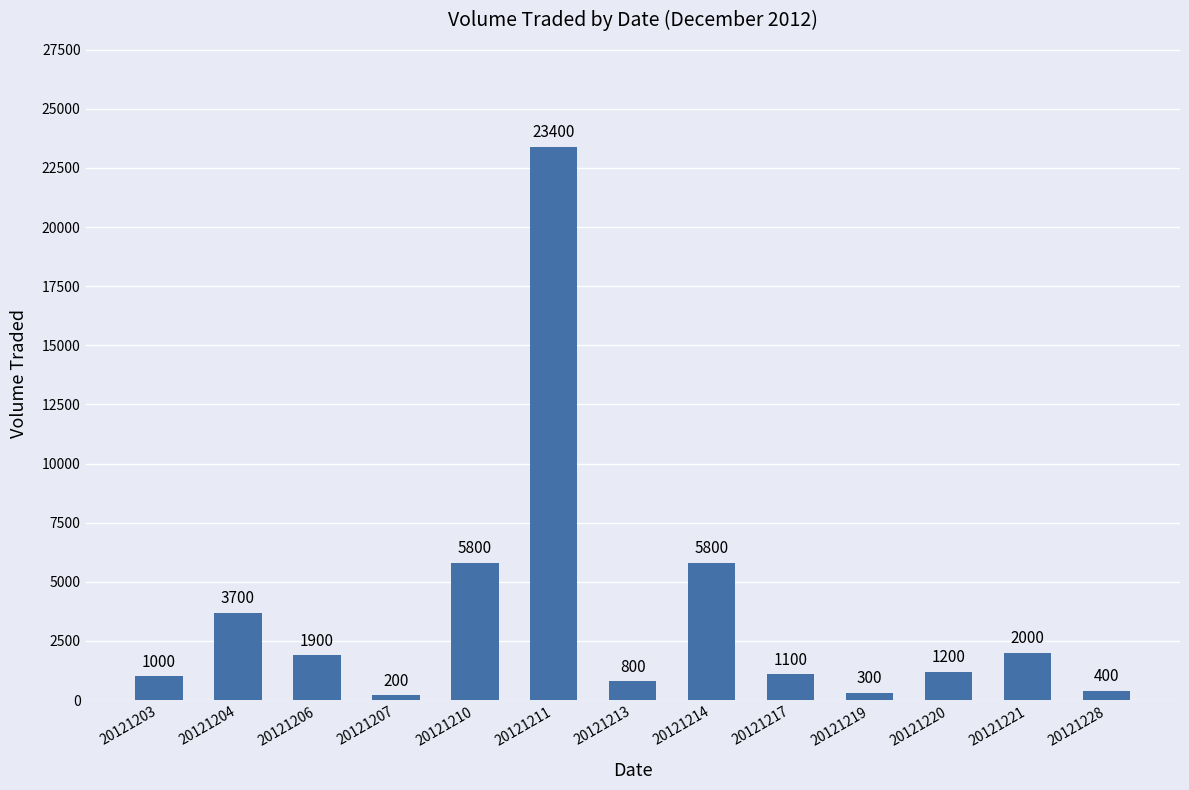

What is the value of the 1st bar from the left?

1000